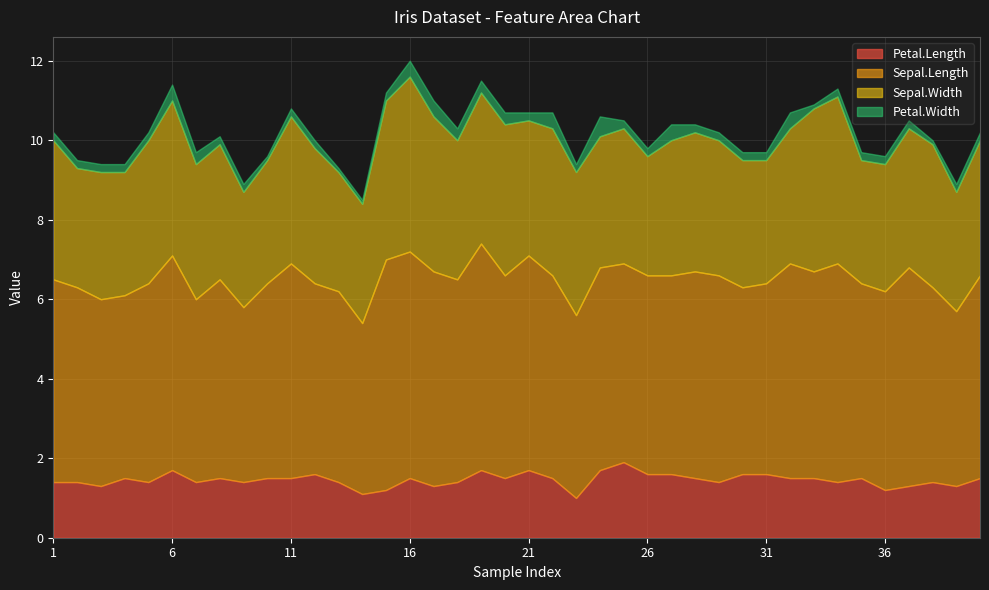

Between 4 and 7, which series saw the biggest shift?

Sepal.Width